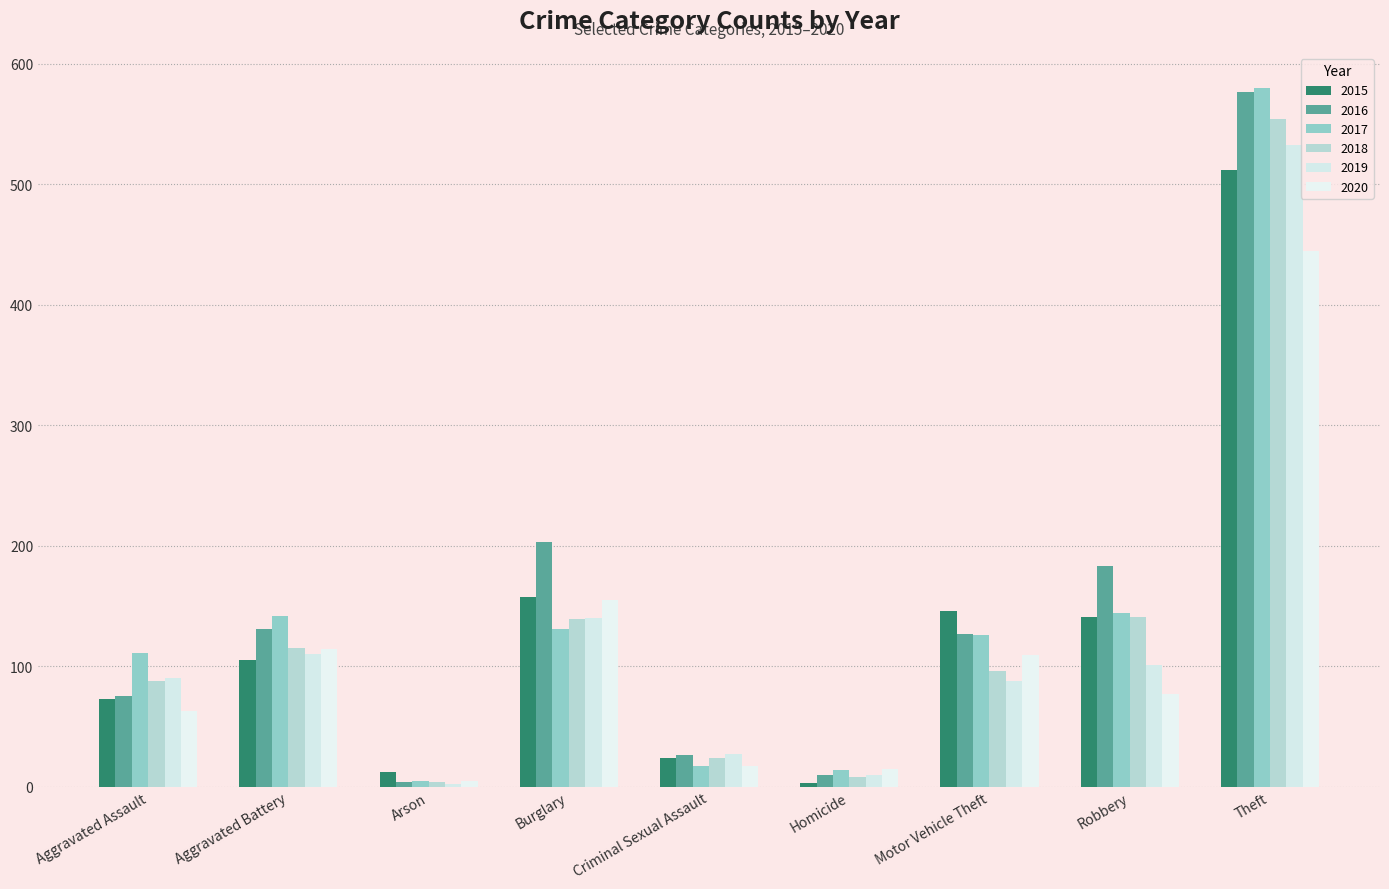

How many values in the 2019 series are below 90?

4